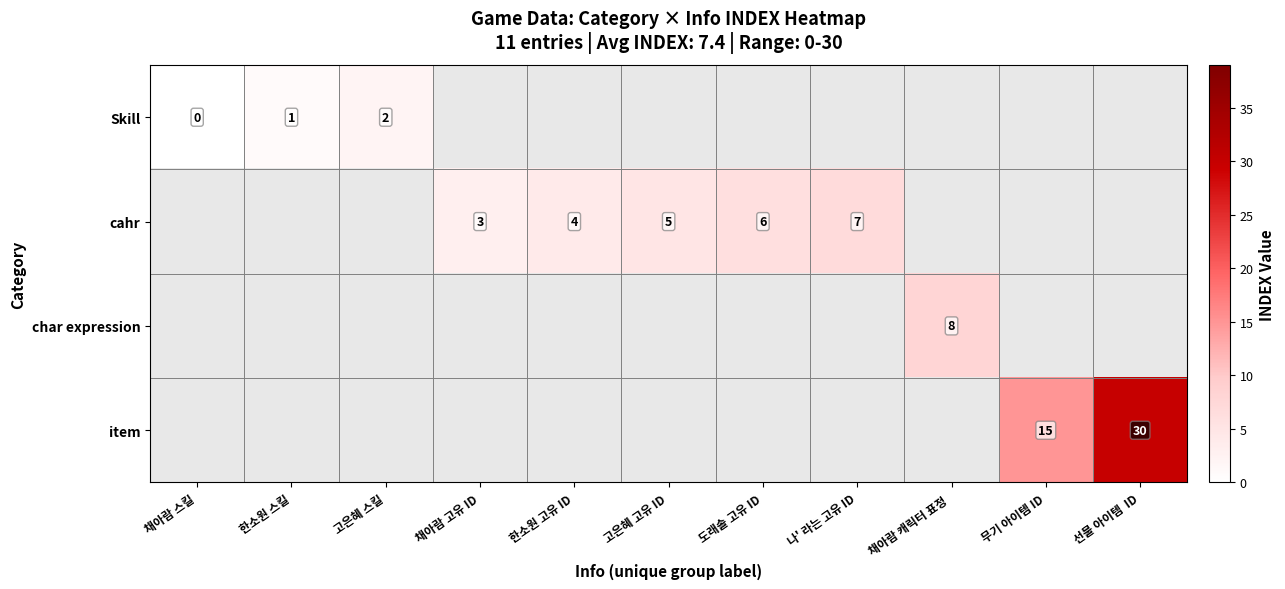

Is it true that cahr equals 2 at 나' 라는 고유 ID?

False